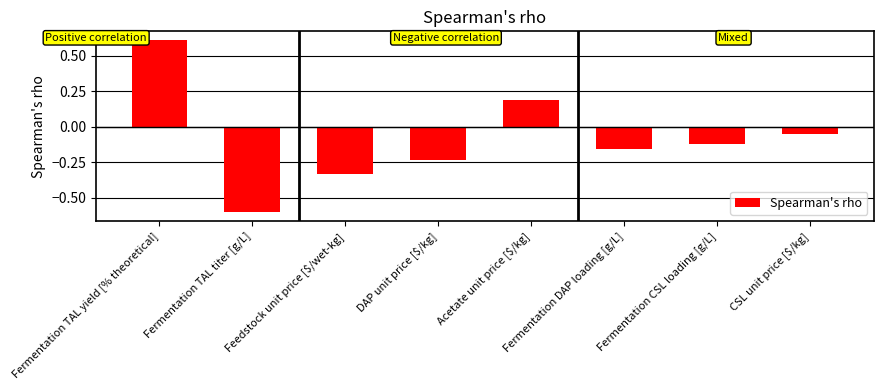

What is the sum of all values?

-0.7